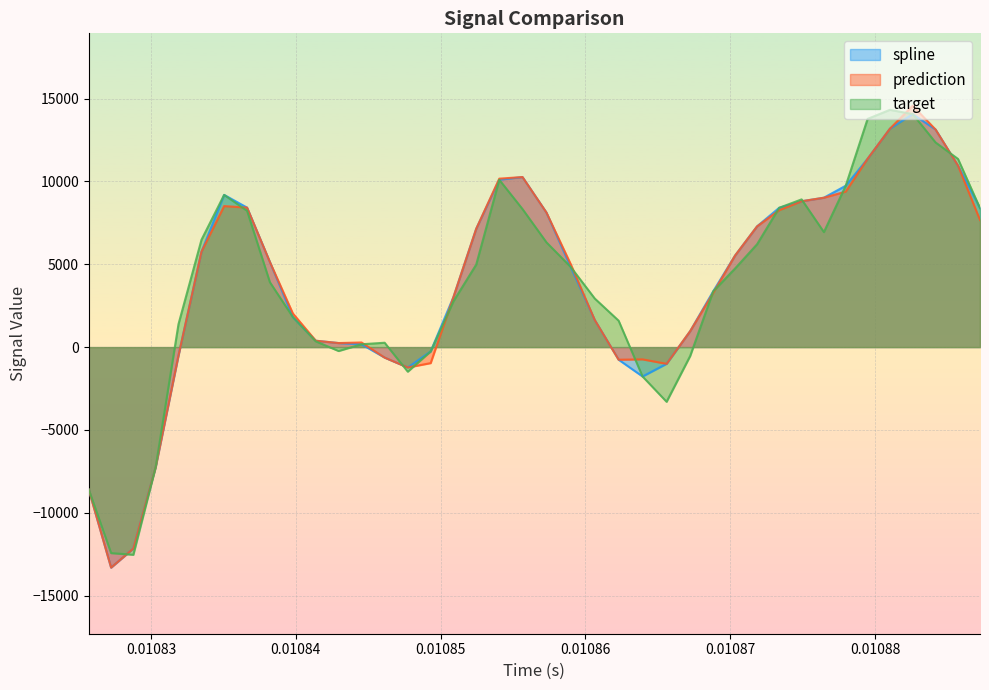

Reading right to left, what are all the values shown in this chart?

spline: 8386.1	10945.9	13131.1	14060.5	13177.8	11366.0	9738.0	9014.9	8801.5	8405.5	7284.1	5525.9	3365.1	964.2	-1009.4	-1773.4	-761.0	1633.5	4841.2	8121.2	10262.0	10096.4	7140.8	3020.1	-260.1	-1230.8	-633.6	171.3	244.1	384.9	1809.2	5132.8	8418.7	9184.8	5759.3	-506.1	-7224.8	-12154.0	-13305.0	-8600.3
prediction: 7668.2	10945.9	13131.1	14565.1	13177.8	11366.0	9384.8	9014.9	8801.5	8260.9	7284.1	5525.9	3270.5	964.2	-1009.4	-740.2	-761.0	1633.5	5018.1	8121.2	10262.0	10165.3	7140.8	3020.1	-966.5	-1230.8	-633.6	279.7	244.1	384.9	2028.0	5132.8	8418.7	8509.4	5759.3	-506.1	-7224.8	-12154.0	-13305.0	-8600.3
target: 8386.1	11353.1	12350.5	14060.5	14317.6	13771.2	9738.0	6939.9	8913.5	8405.5	6204.5	4743.9	3365.1	-534.2	-3299.8	-1773.4	1593.5	2931.8	4841.2	6322.4	8330.9	10096.4	4979.8	2763.3	-260.1	-1482.9	263.5	171.3	-236.7	347.6	1809.2	3913.7	8227.3	9184.8	6479.1	1384.8	-7224.8	-12532.0	-12430.6	-8600.3